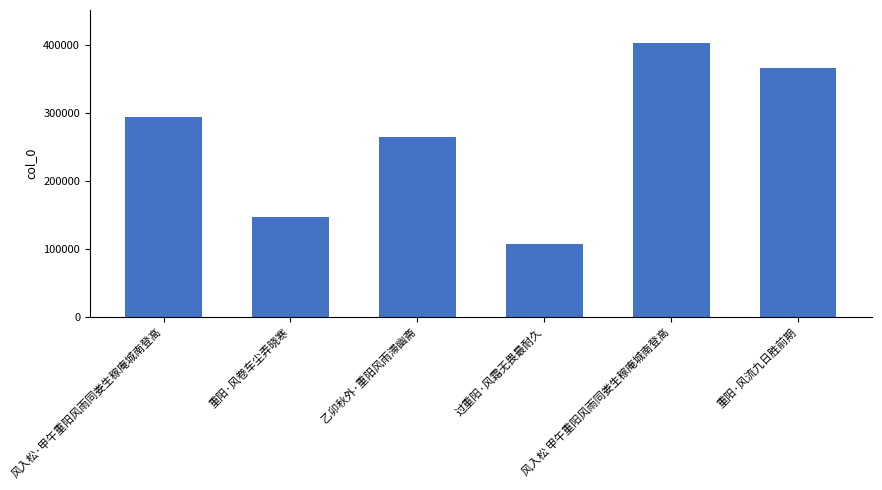

True or false: the data shows 74379 at 过重阳·风霜无畏最耐久.

False